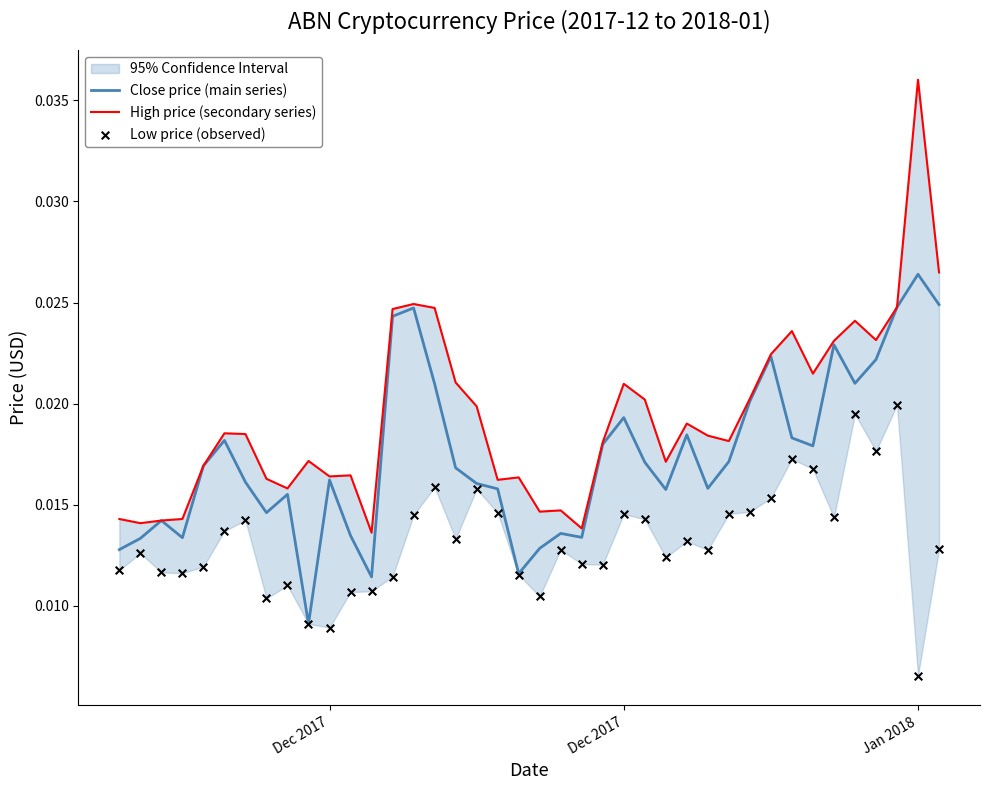

Which series has the largest total across all categories?

High price (secondary series)